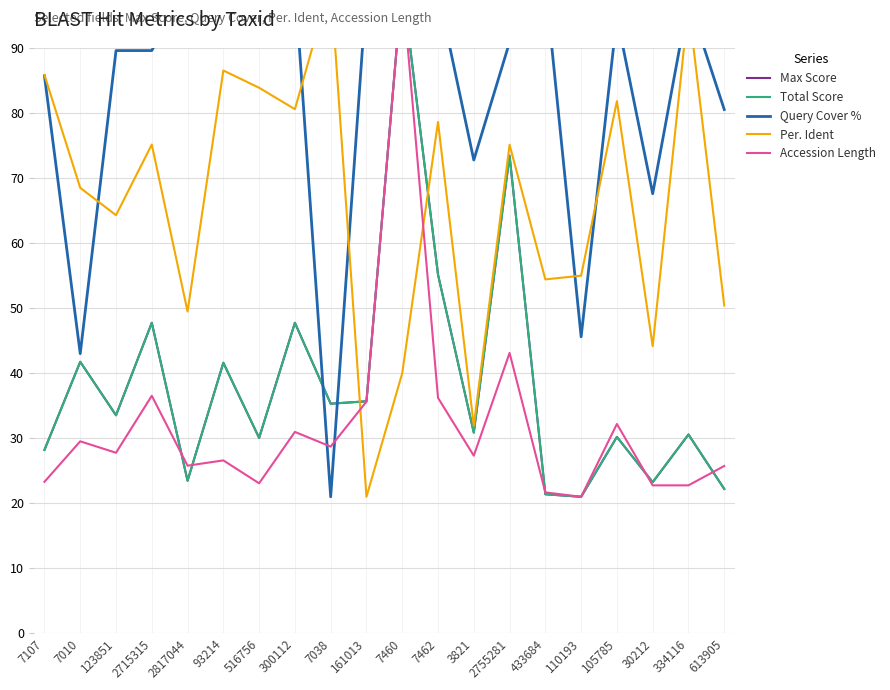

How many times do Accession Length and Max Score cross each other?

5